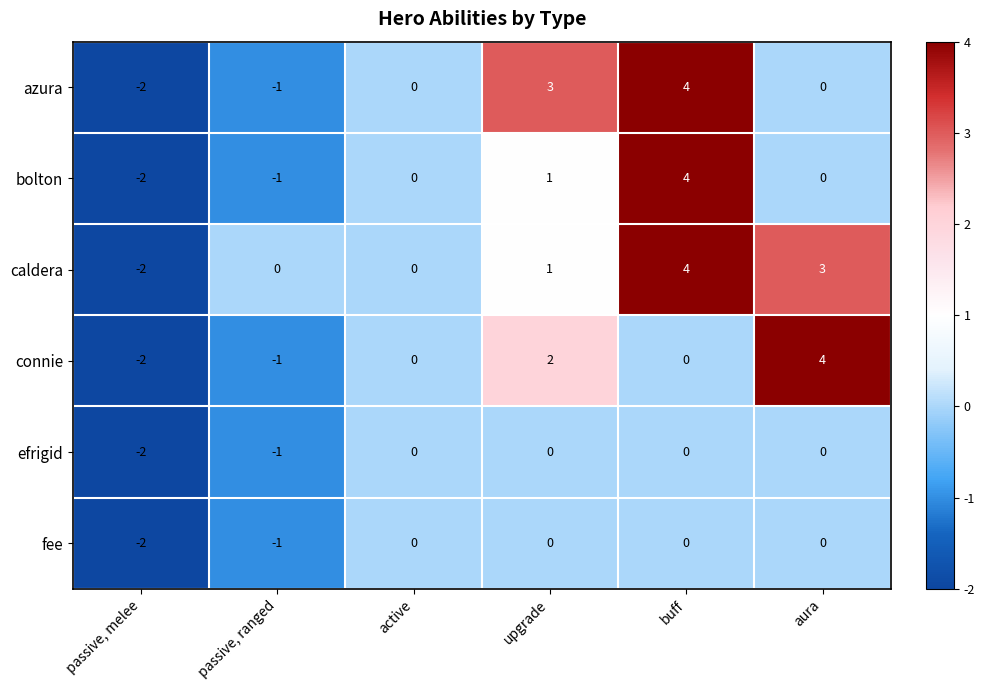

Count the efrigid values in the range -1 to 0.

5